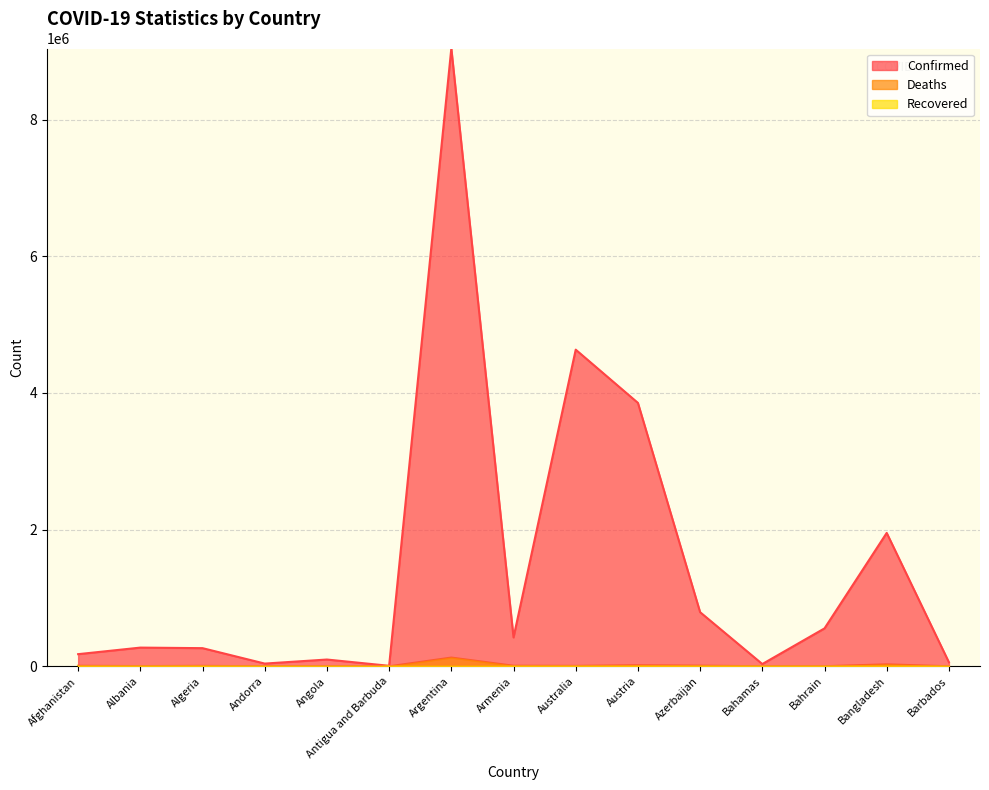

At which category is the sum across all series the highest?

Argentina